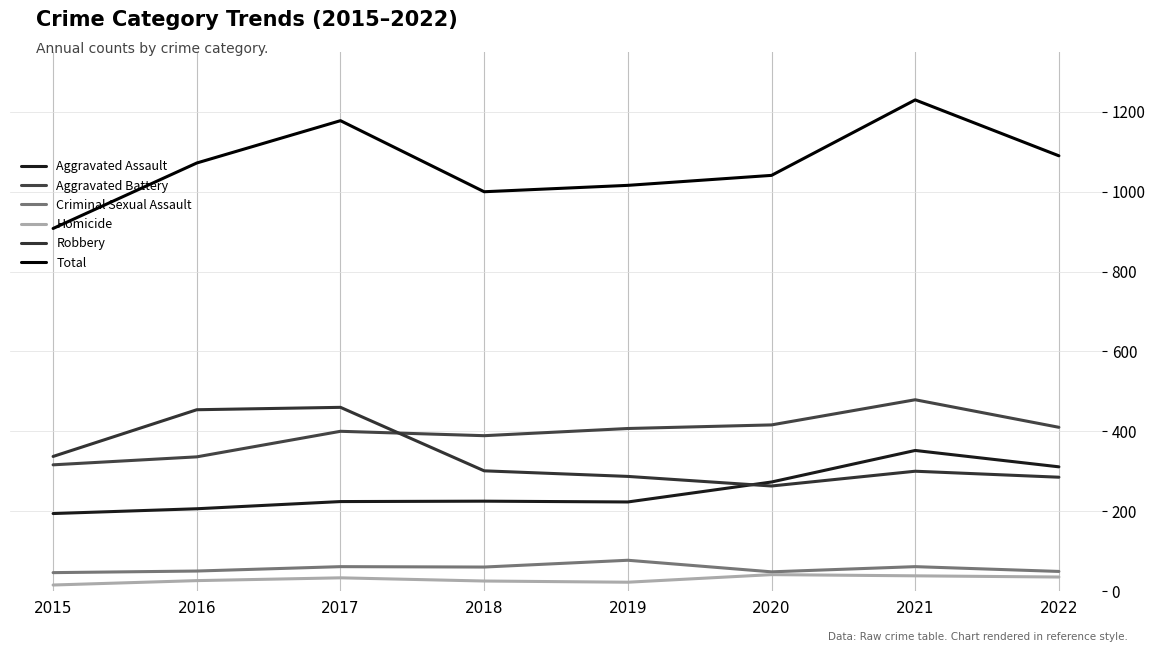

What is the difference between the Aggravated Battery values at 2017 and 2019?

7